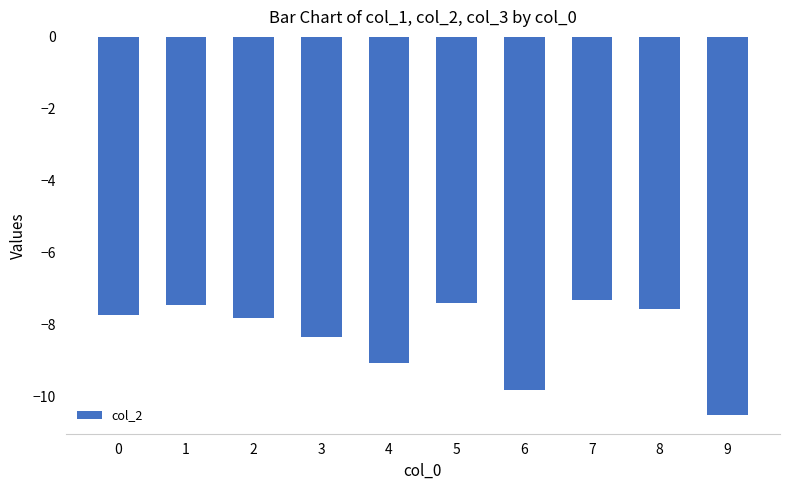

The value at 2 is -3.1. True or false?

False